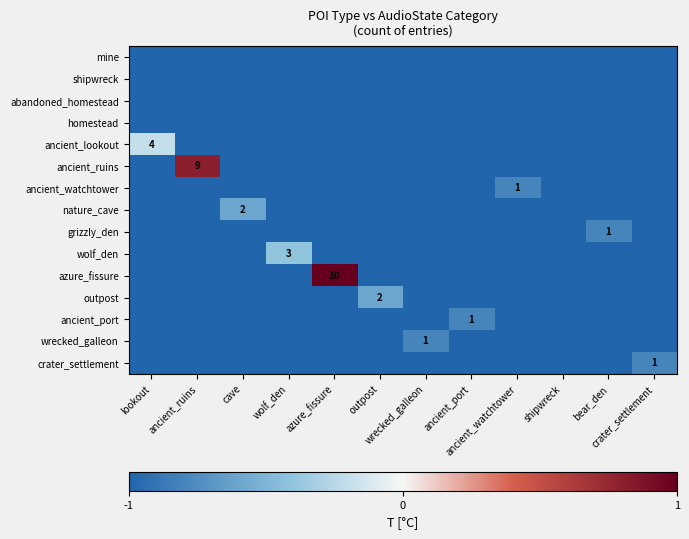

Count the azure_fissure values in the range -1 to 0.

11